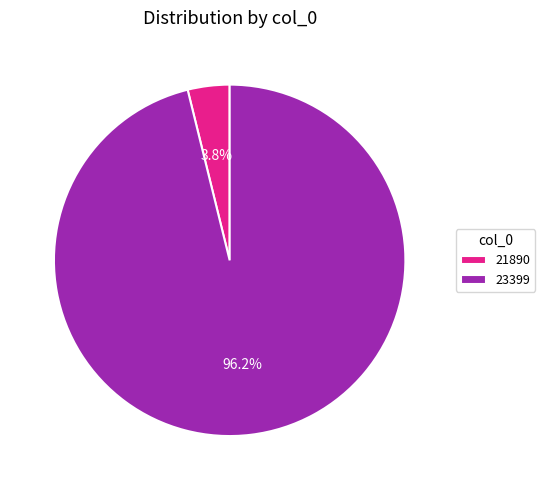

What is the majority slice?

23399